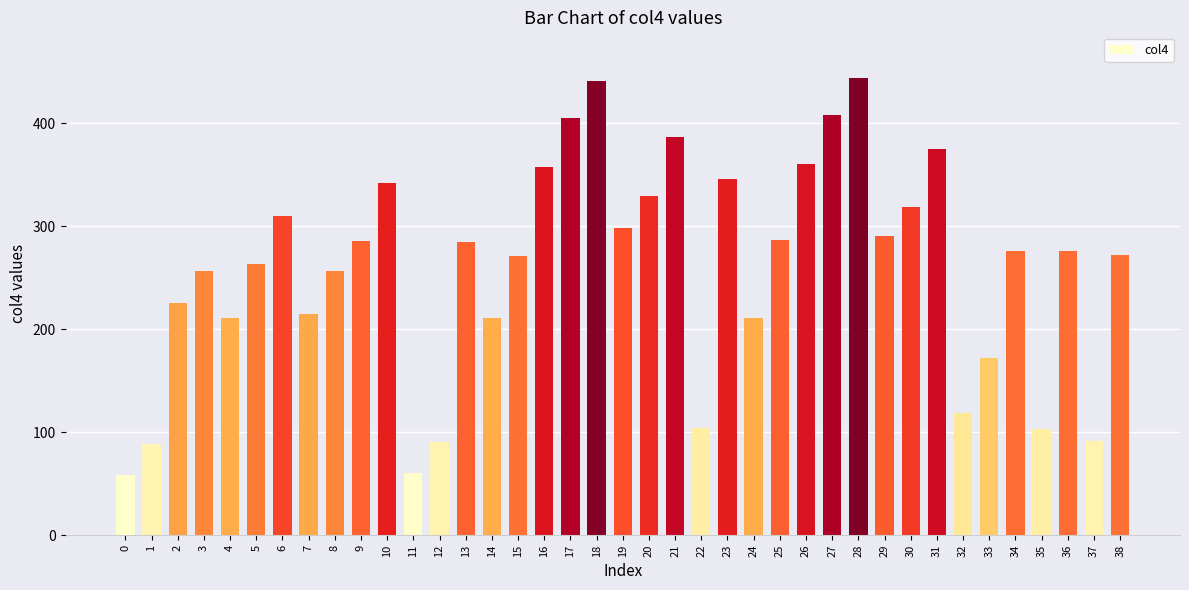

True or false: the data shows 370.2 at 7.

False